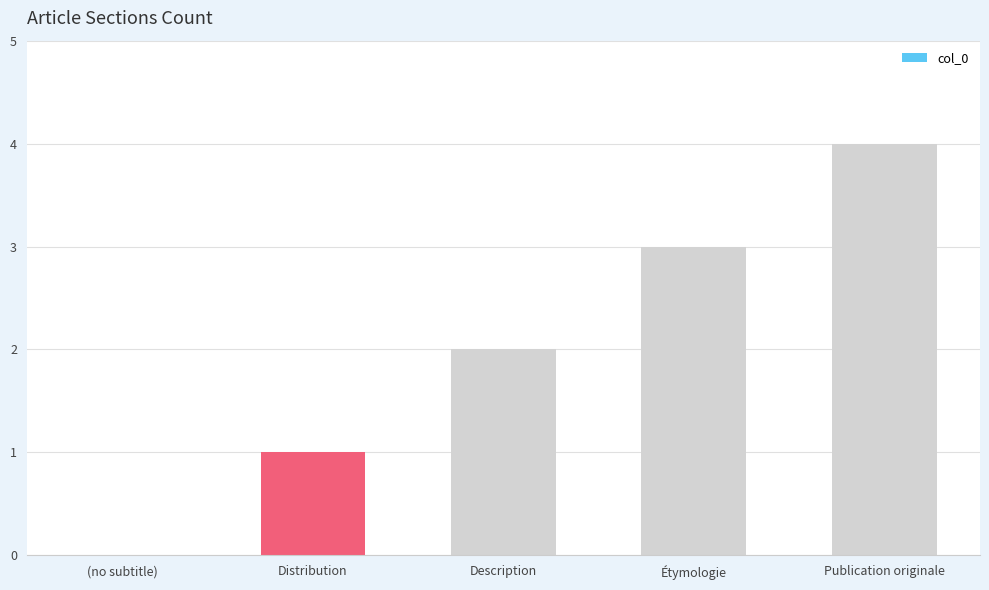

Reading left to right, list all the values displayed in this chart.

(no subtitle)=0	Distribution=1	Description=2	Étymologie=3	Publication originale=4